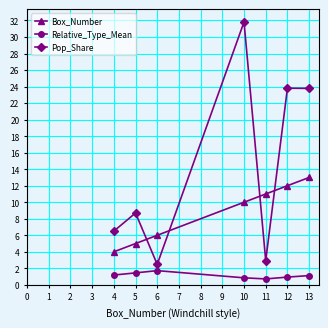

How many series are shown in this chart?

3